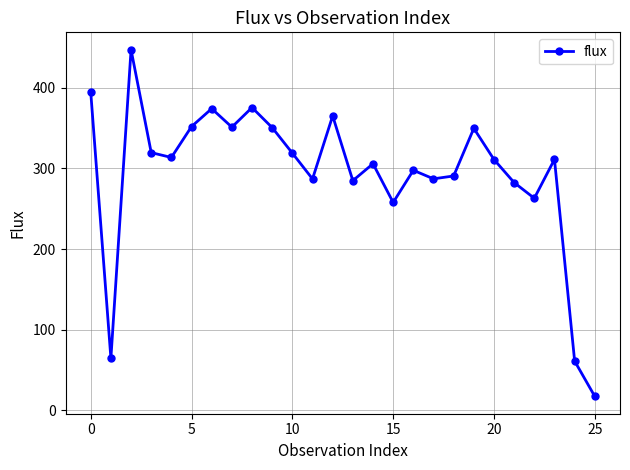

What is the smallest value displayed?

17.4